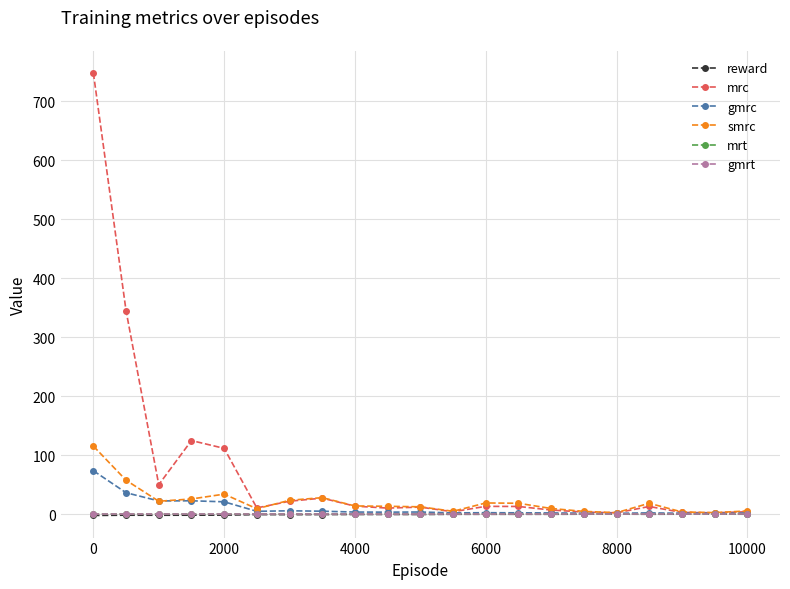

What is the value of the smrc point at the 2nd from the left?

58.0